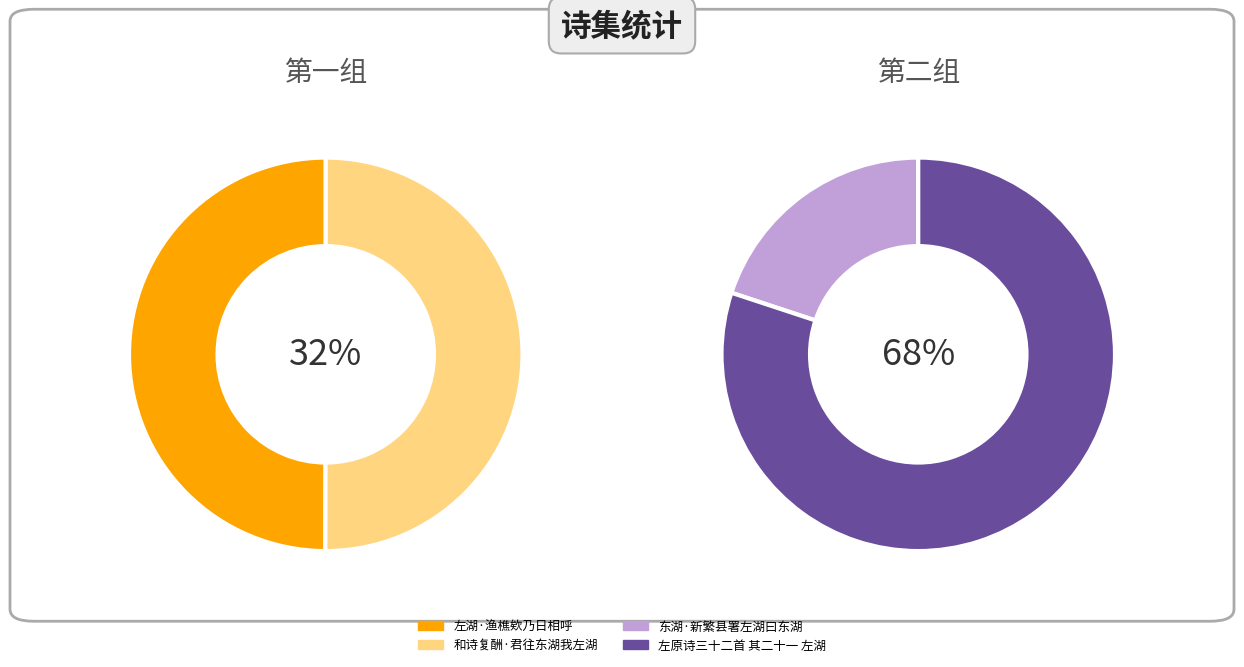

Which slice represents more than half of the pie?

左原诗三十二首 其二十一 左湖